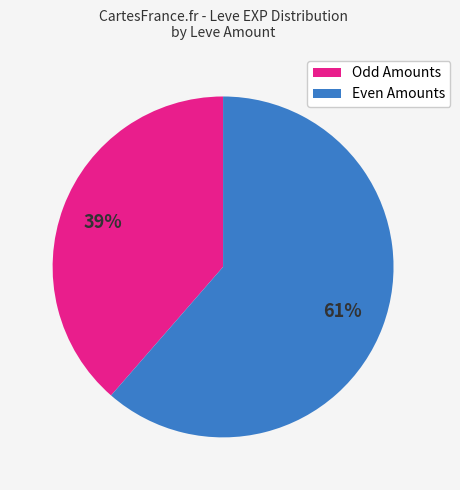

How many slices are in this pie chart?

2